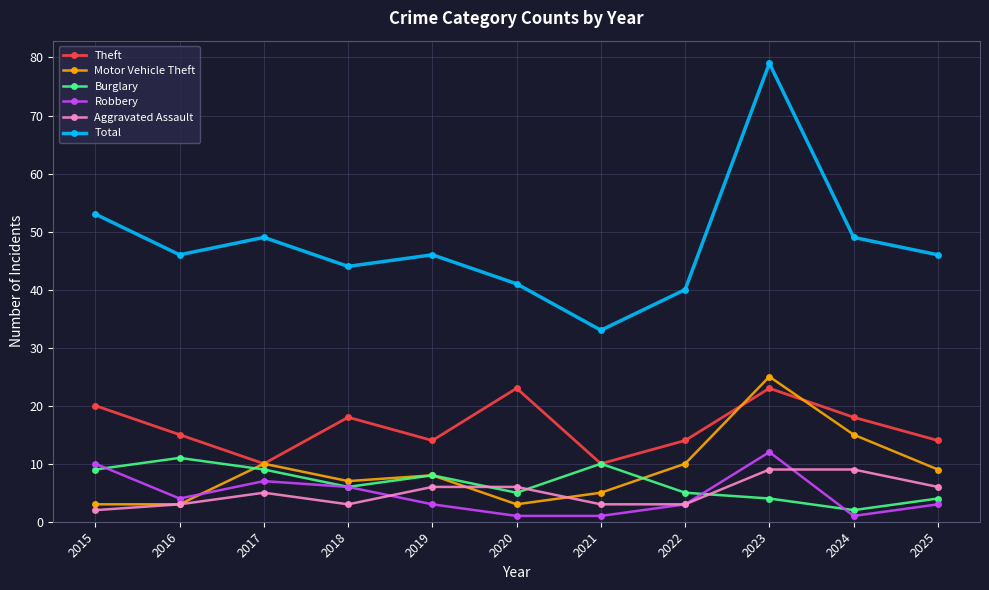

Where is the first local maximum for Burglary?

2016